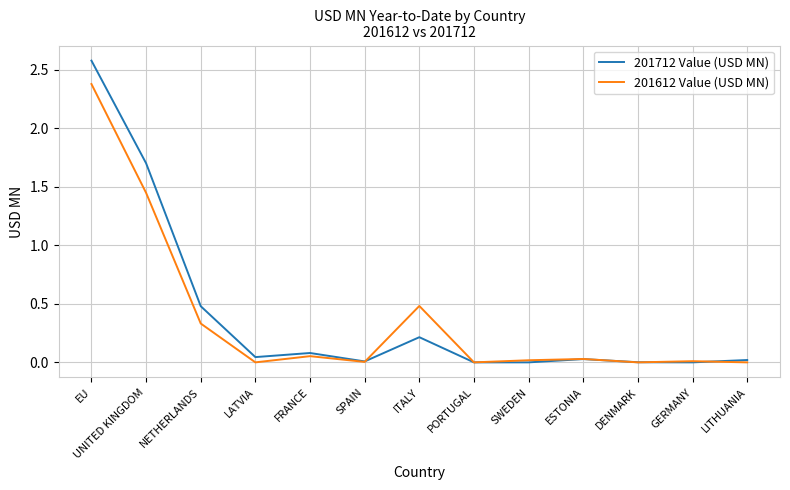

Between ITALY and ESTONIA, which series saw the biggest shift?

201612 Value (USD MN)